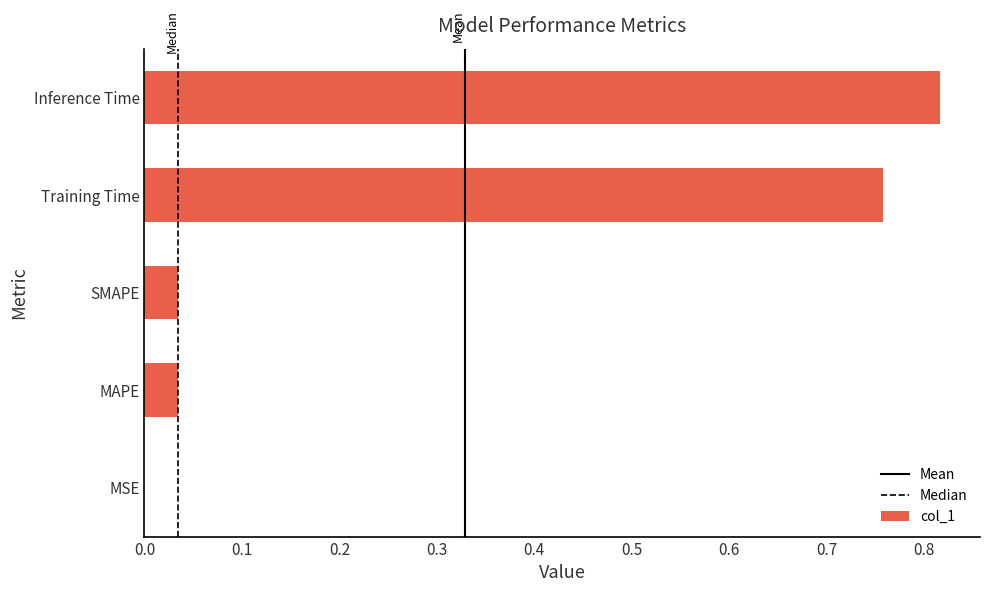

The chart shows a value of 0.0 at MSE. True or false?

True